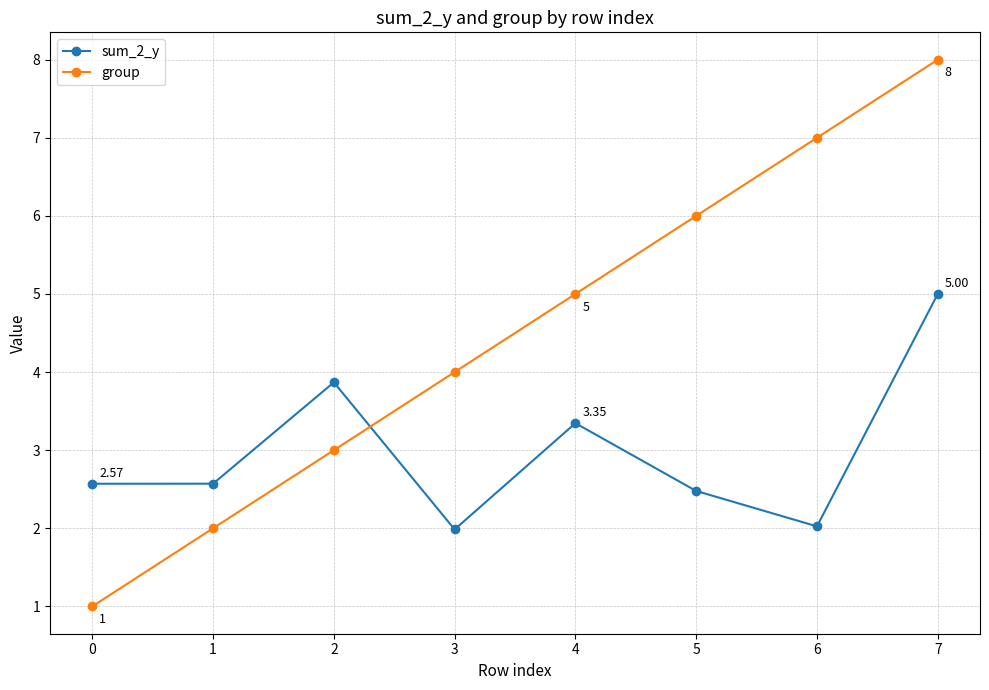

True or false: sum_2_y has more than 2 interior local peaks.

False